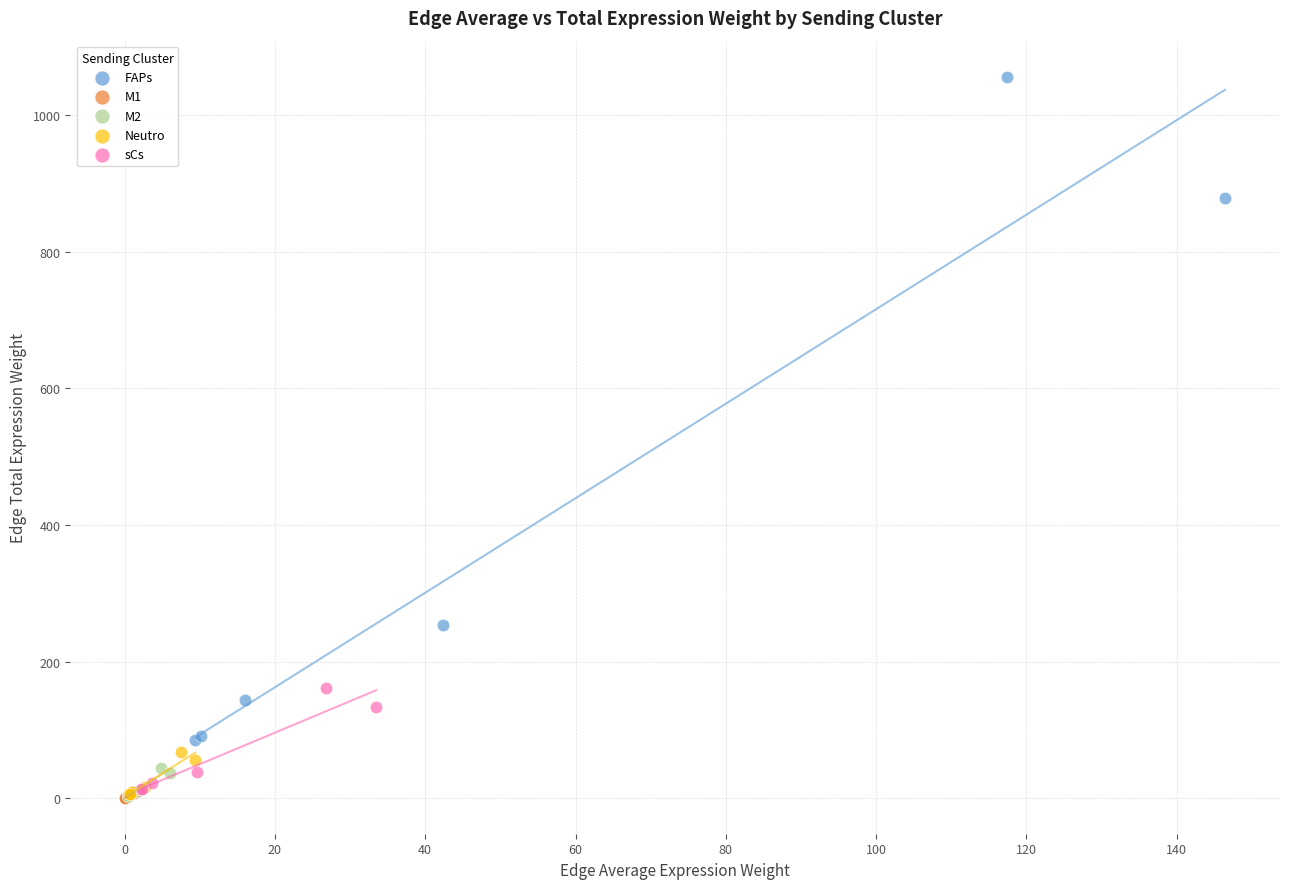

Which series has the largest Y range (max minus min)?

FAPs